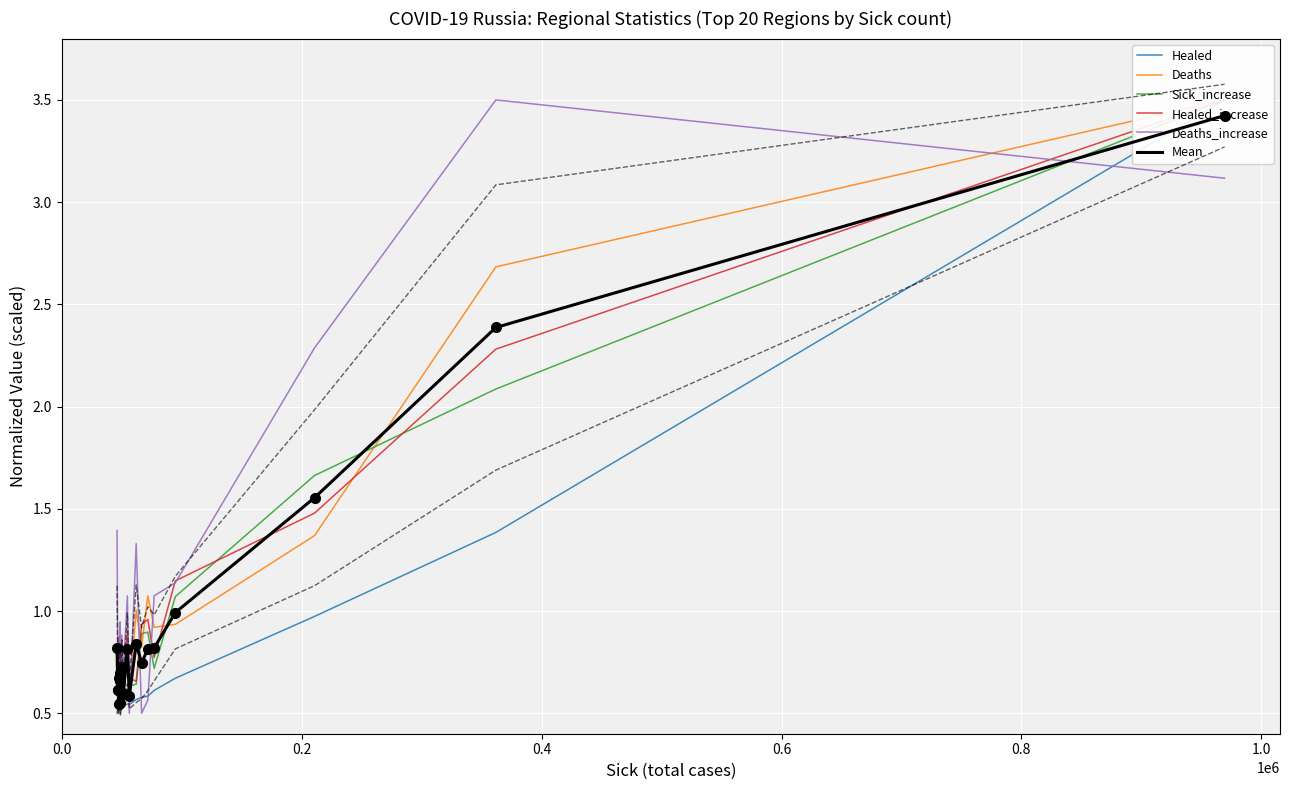

What is the sum of all Deaths values?

19.9